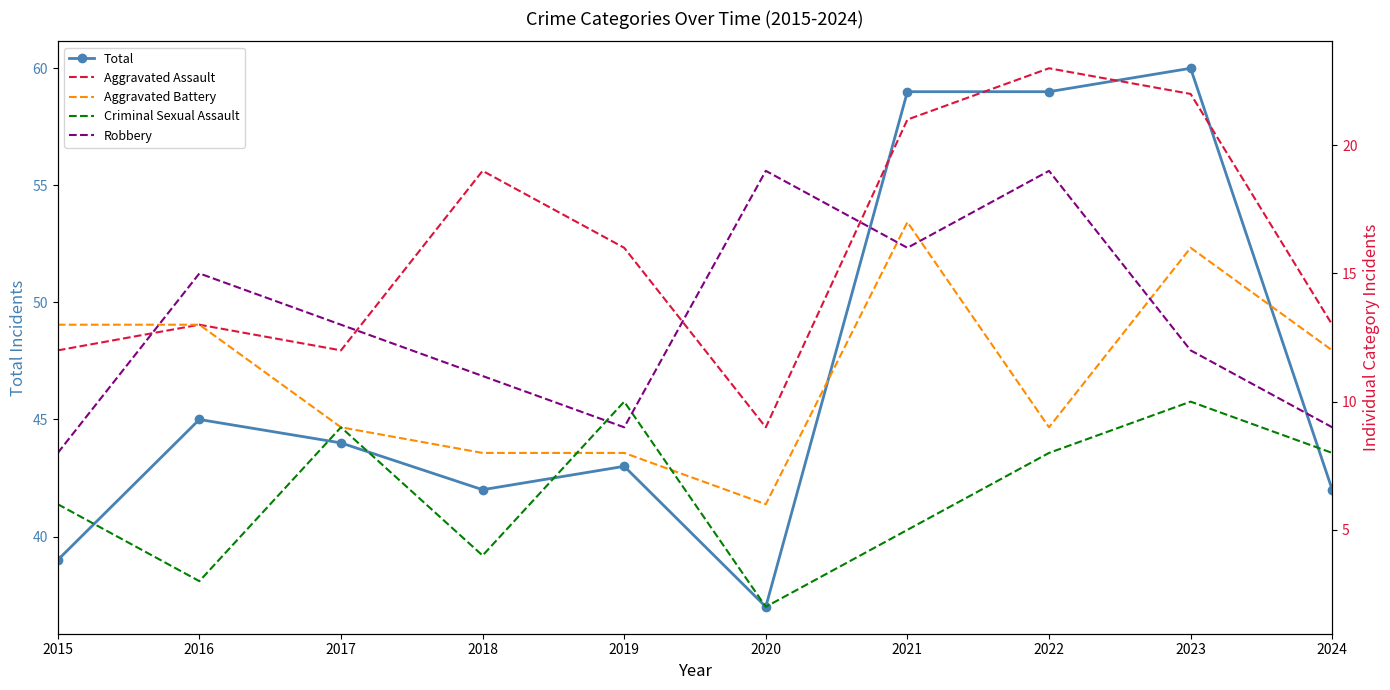

List the series in order of their peak value, lowest first.

Criminal Sexual Assault, Aggravated Battery, Robbery, Aggravated Assault, Total